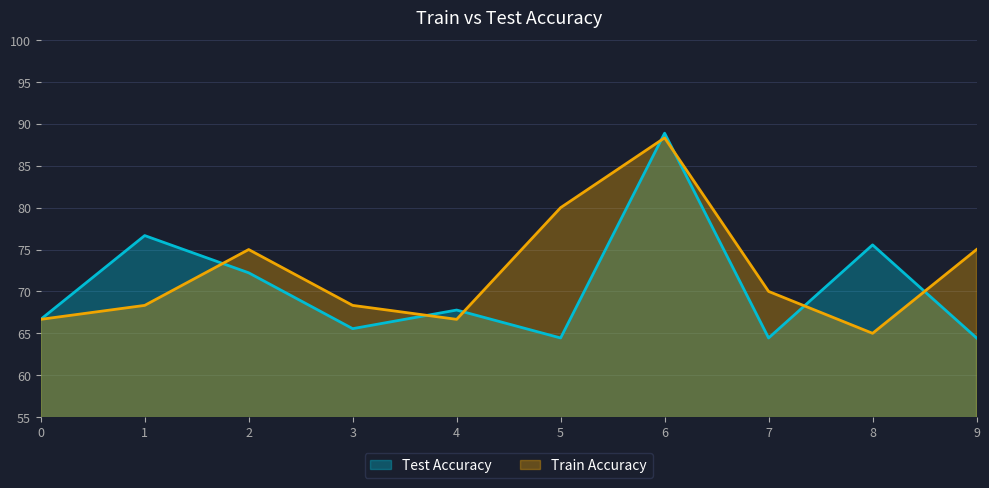

Reading left to right, list all the values displayed in this chart.

Test Accuracy: 0=66.7	1=76.7	2=72.2	3=65.6	4=67.8	5=64.4	6=88.9	7=64.4	8=75.6	9=64.4
Train Accuracy: 0=66.7	1=68.3	2=75.0	3=68.3	4=66.7	5=80.0	6=88.3	7=70.0	8=65.0	9=75.0